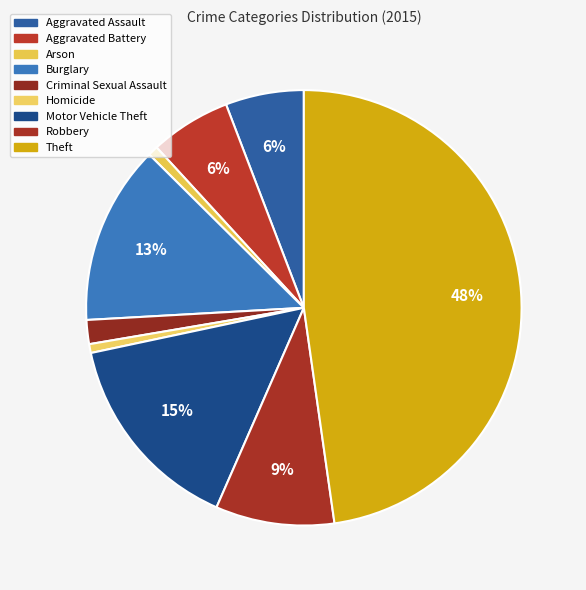

Rank the categories by value from lowest to highest.

Homicide, Arson, Criminal Sexual Assault, Aggravated Assault, Aggravated Battery, Robbery, Burglary, Motor Vehicle Theft, Theft